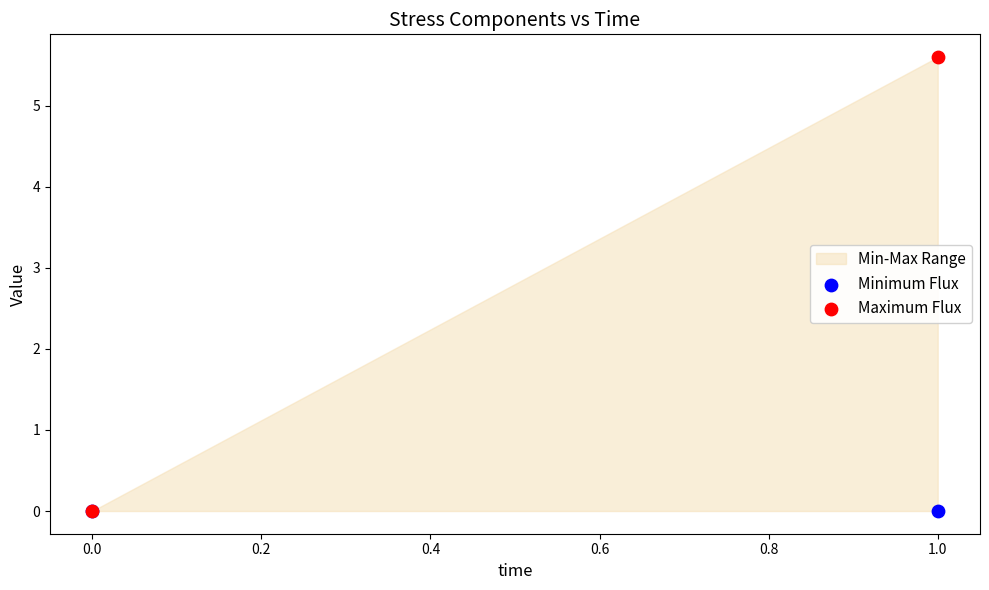

Which series contains the lowest Y value?

Minimum Flux